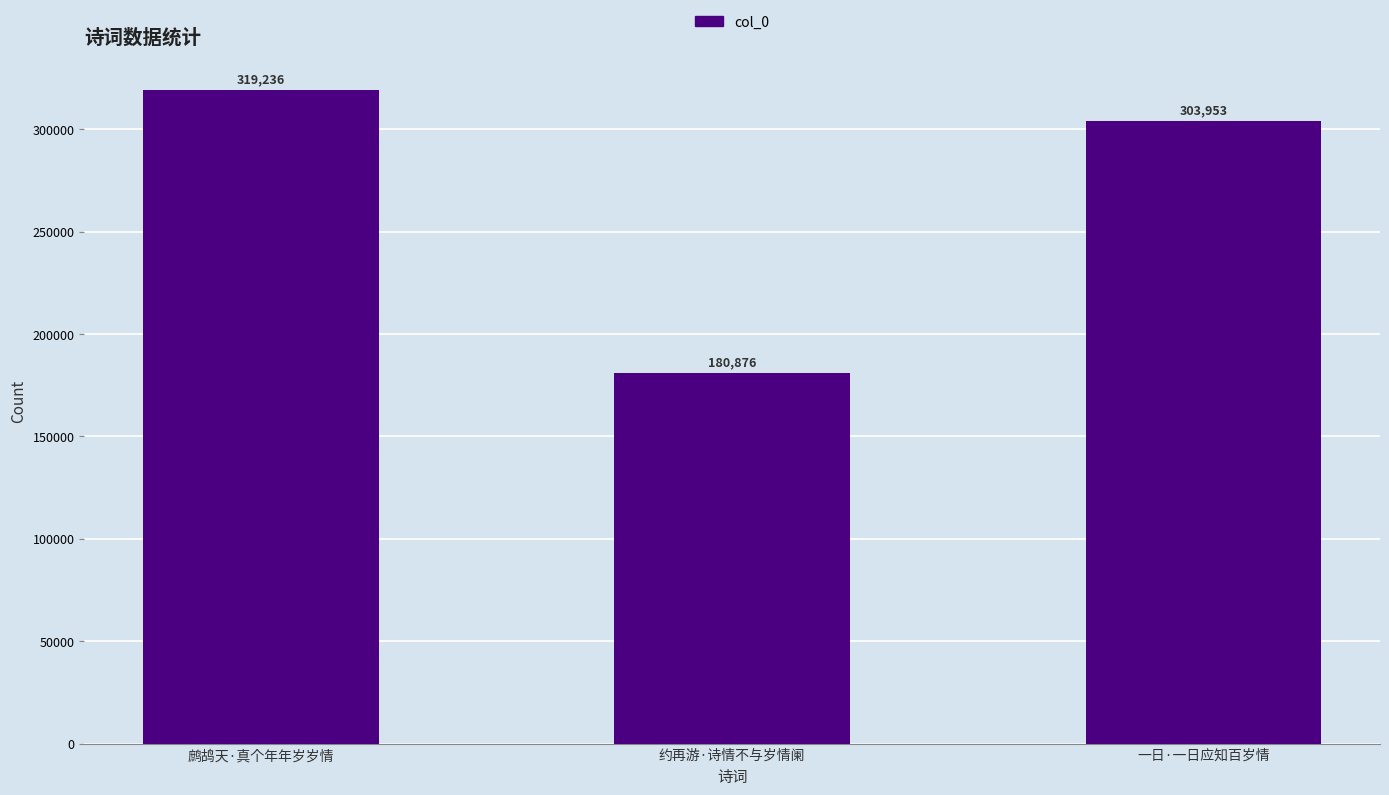

What is the value of the 3rd bar from the left?

303953